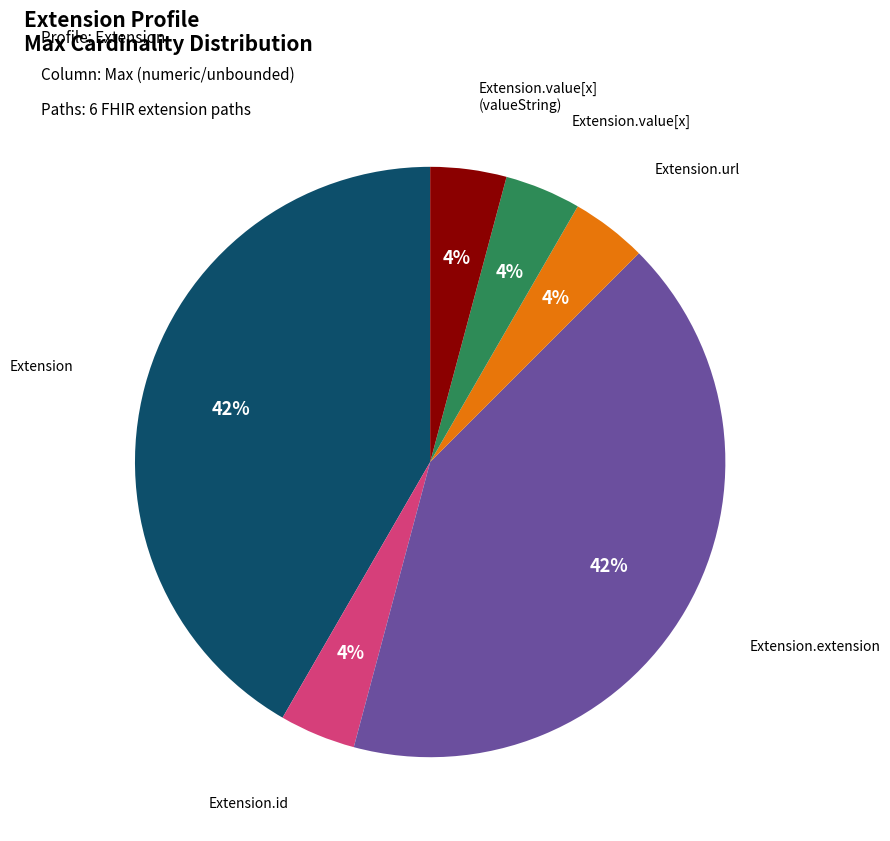

Is there any slice that represents more than half of the pie?

No